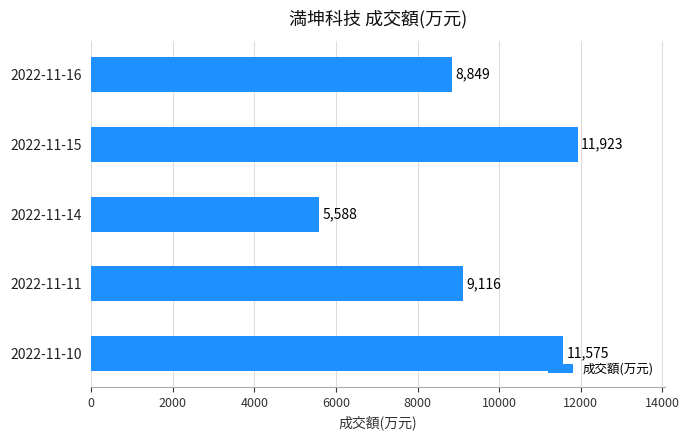

Which has a higher value, 2022-11-15 or 2022-11-10?

2022-11-15